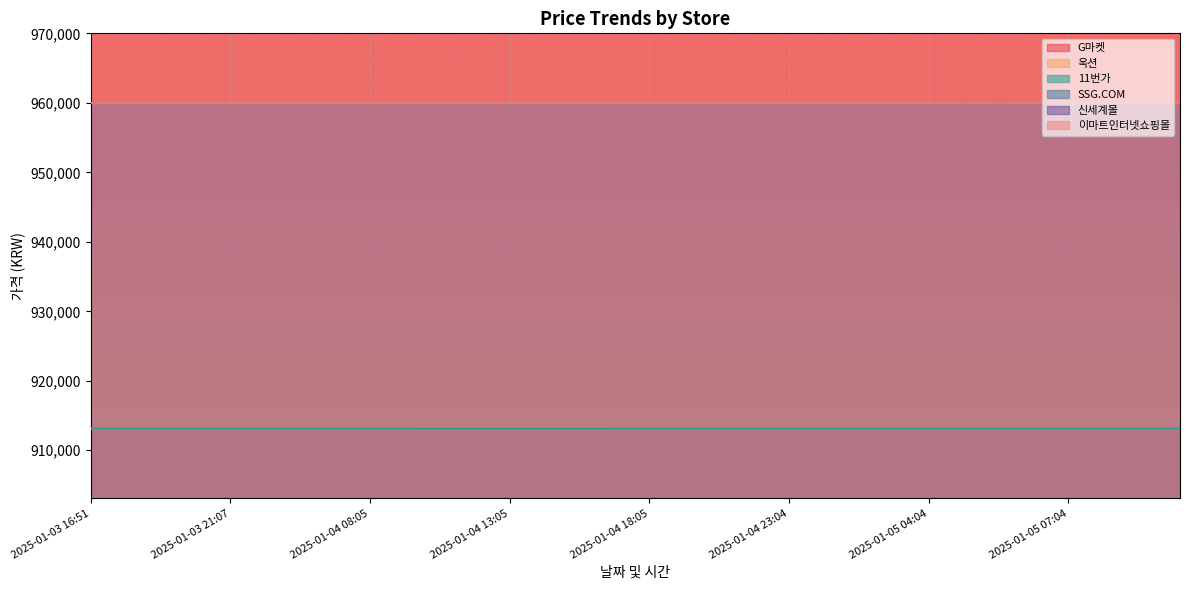

The 11번가 series shows 292636 at 2025-01-05 01:05. True or false?

False